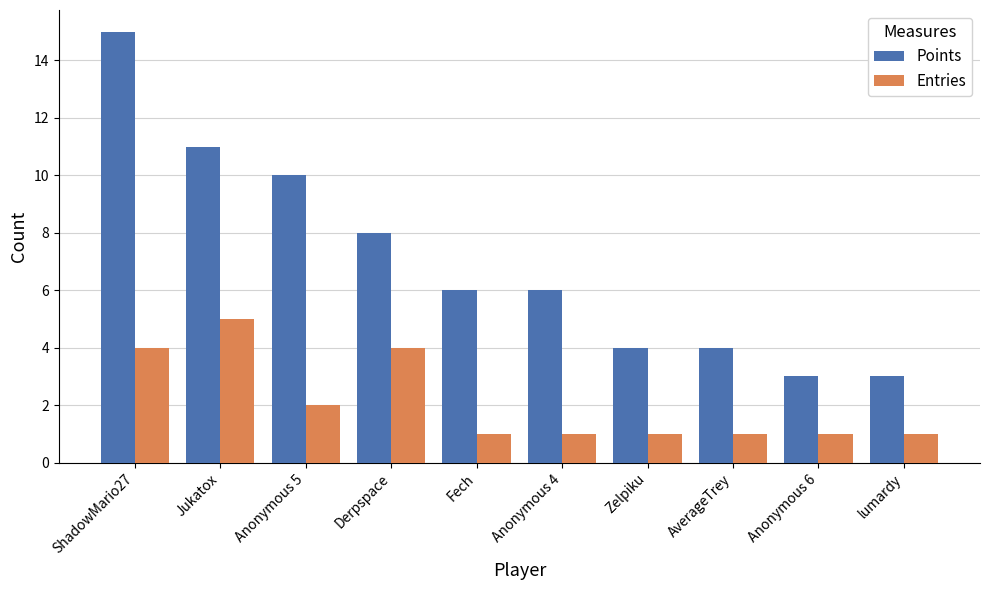

Which series has the largest range (max minus min)?

Points